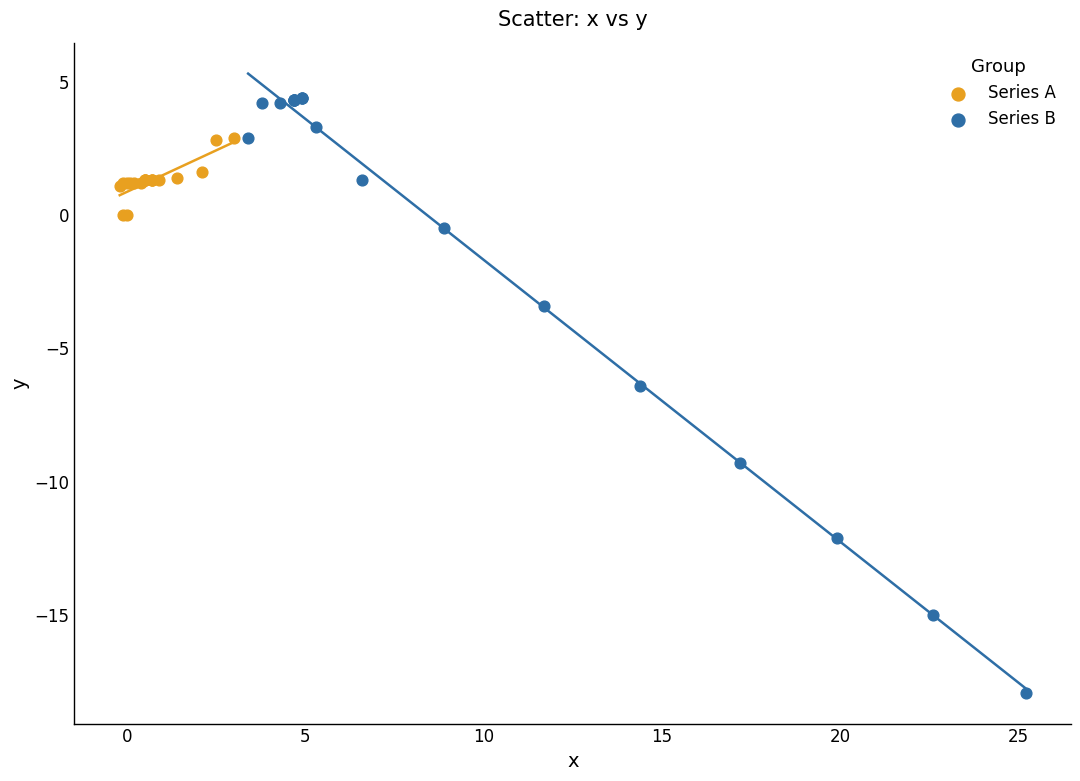

Which series contains the highest Y value?

Series B